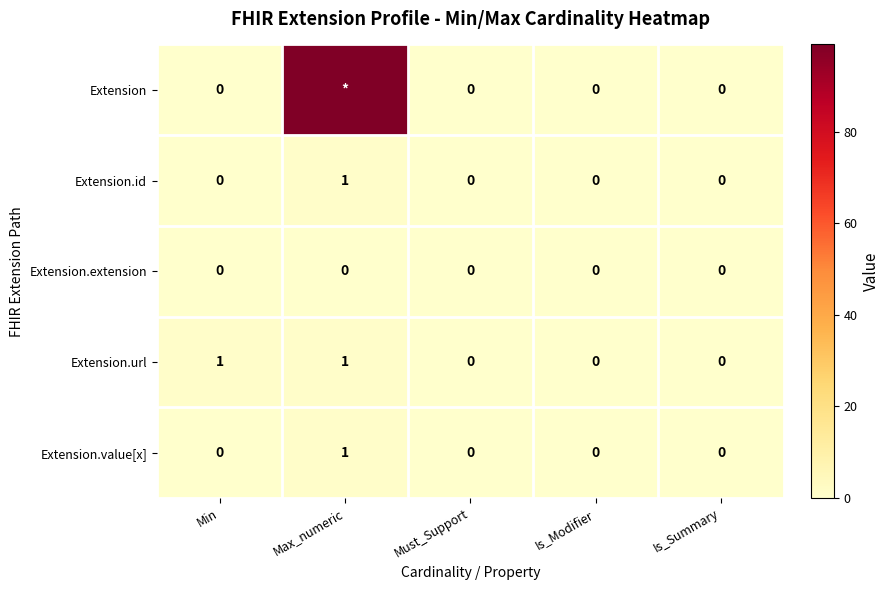

True or false: Extension.value[x] has a value of 0 at Must_Support.

True